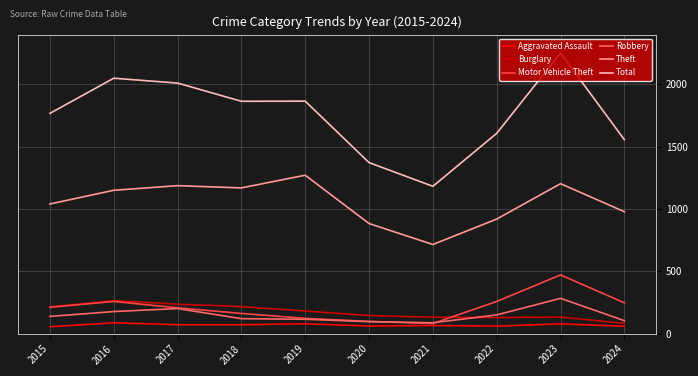

Is it true that Total equals 1768 at 2015?

True